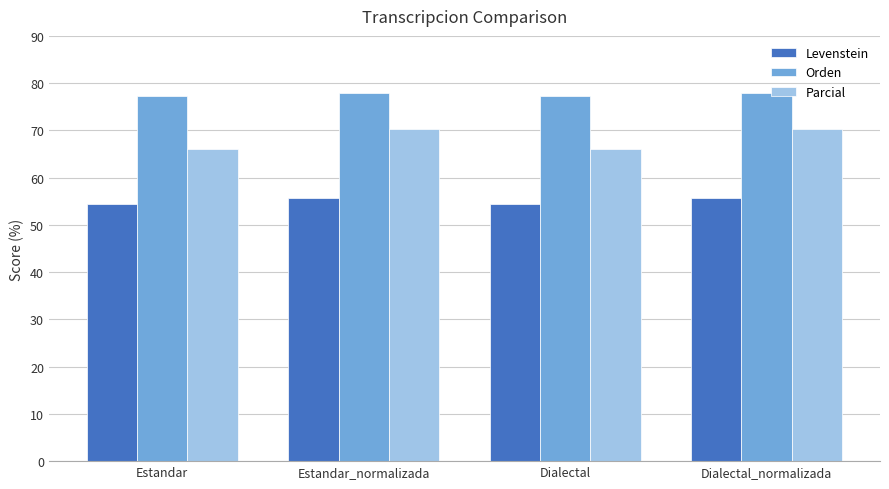

What is the sum of all Orden values?

310.1